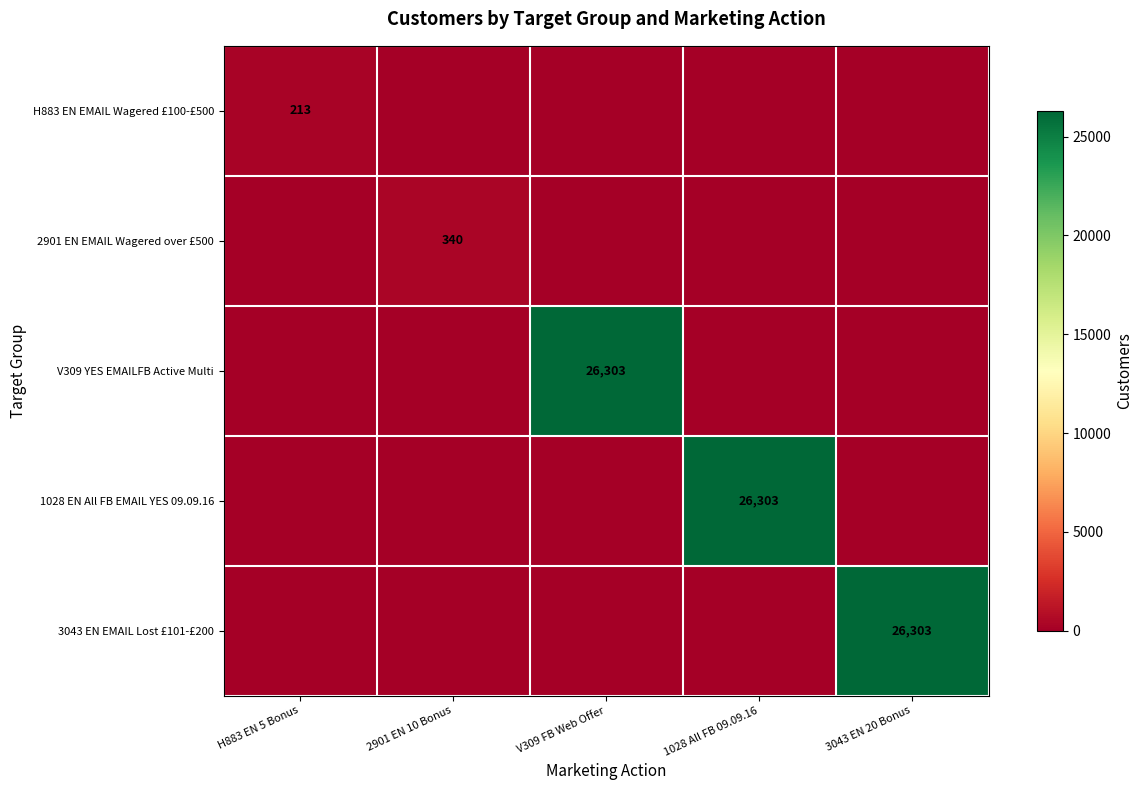

What is the total value across all series at V309 FB Web Offer?

26303